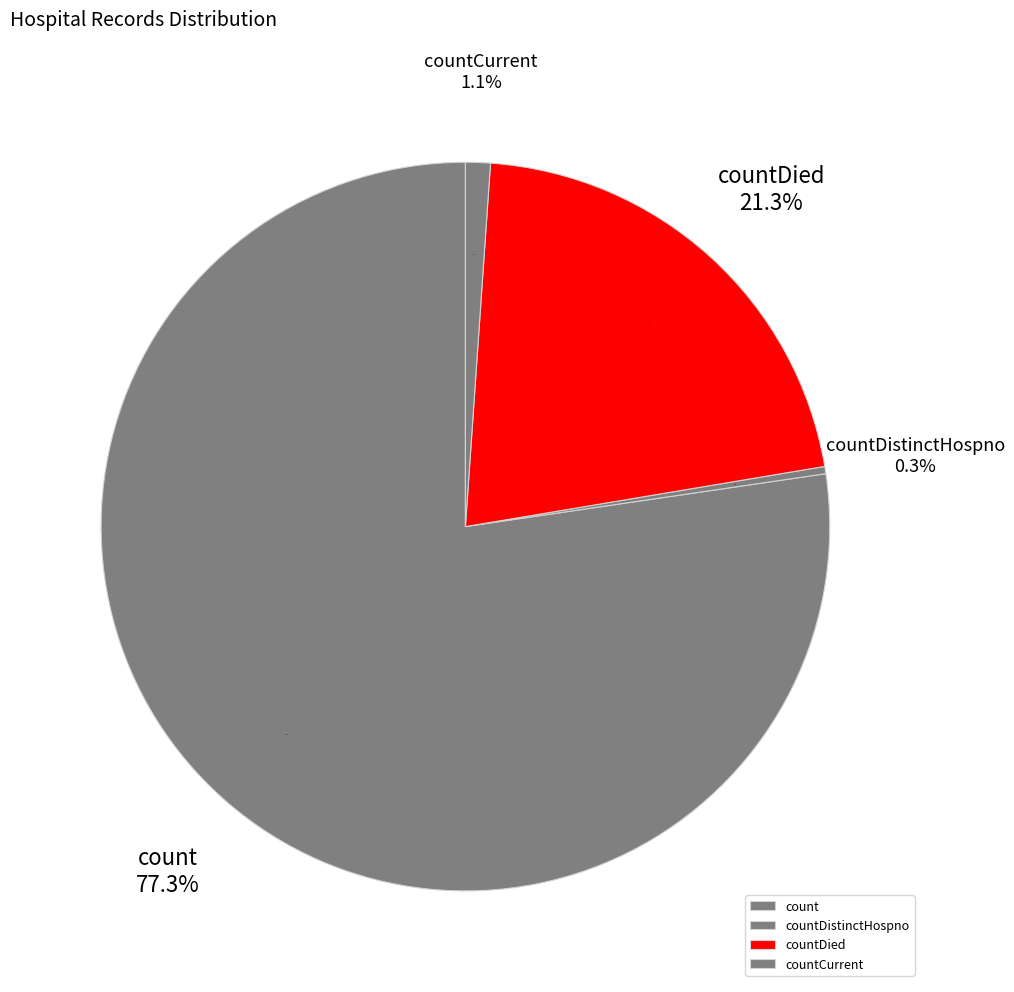

True or false: count accounts for 86% of the total.

False